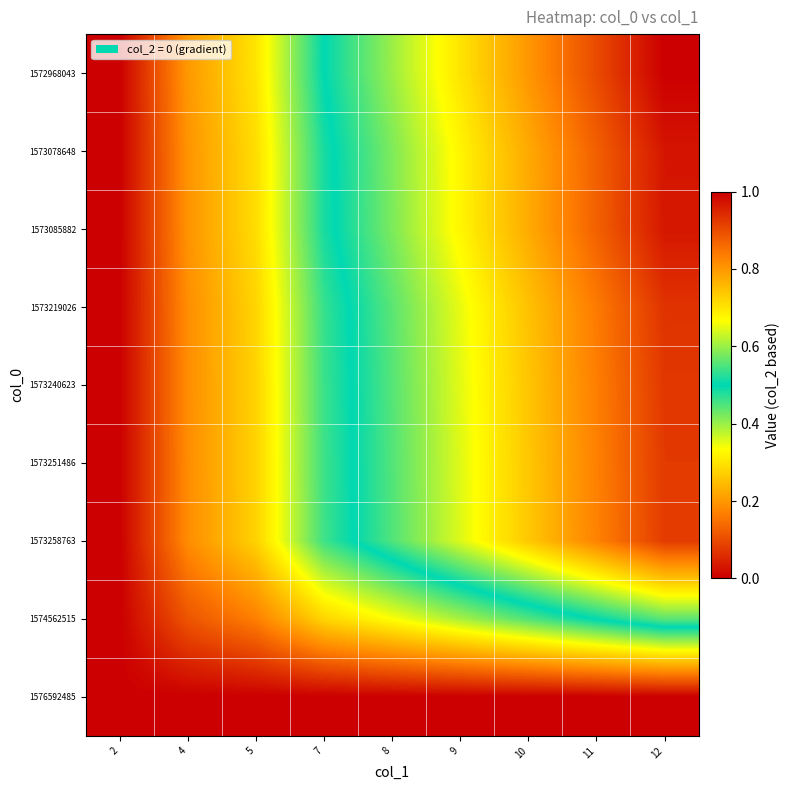

Reading left to right, what are all the values shown in this chart?

1572968043: 2=0.0	4=0.2	5=0.3	7=0.5	8=0.6	9=0.7	10=0.8	11=0.9	12=1.0
1573078648: 2=0.0	4=0.2	5=0.3	7=0.5	8=0.6	9=0.7	10=0.8	11=0.9	12=1.0
1573085882: 2=0.0	4=0.2	5=0.3	7=0.5	8=0.6	9=0.7	10=0.8	11=0.9	12=1.0
1573219026: 2=0.0	4=0.2	5=0.3	7=0.5	8=0.6	9=0.7	10=0.7	11=0.8	12=0.9
1573240623: 2=0.0	4=0.2	5=0.3	7=0.5	8=0.6	9=0.6	10=0.7	11=0.8	12=0.9
1573251486: 2=0.0	4=0.2	5=0.3	7=0.5	8=0.6	9=0.6	10=0.7	11=0.8	12=0.9
1573258763: 2=0.0	4=0.2	5=0.3	7=0.5	8=0.6	9=0.6	10=0.7	11=0.8	12=0.9
1574562515: 2=0.0	4=0.1	5=0.2	7=0.3	8=0.3	9=0.4	10=0.4	11=0.5	12=0.6
1576592485: 2=0.0	4=0.0	5=0.0	7=0.0	8=0.0	9=0.0	10=0.0	11=0.0	12=0.0